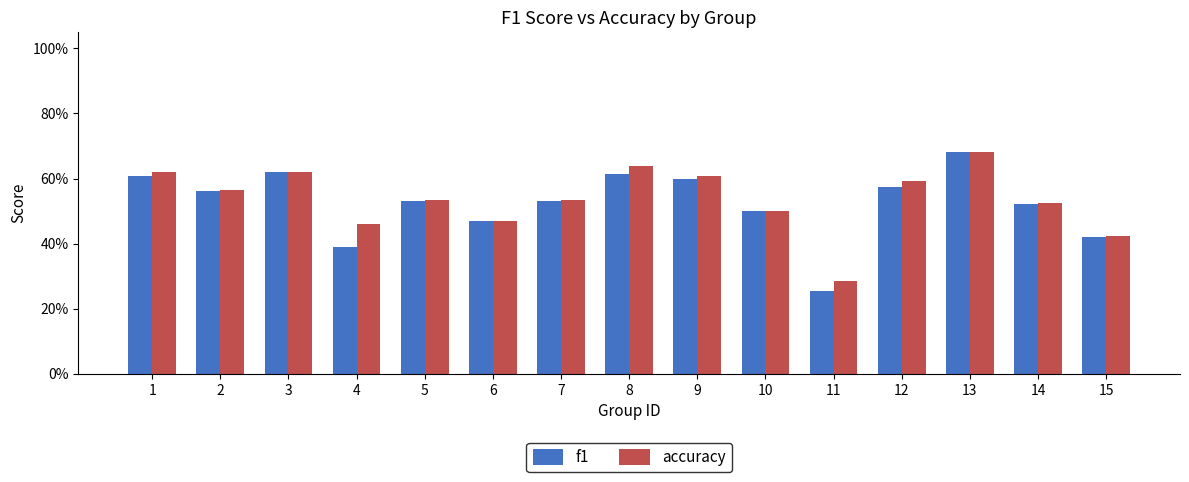

Is the value of f1 at 7 greater than the value of accuracy at 10?

Yes